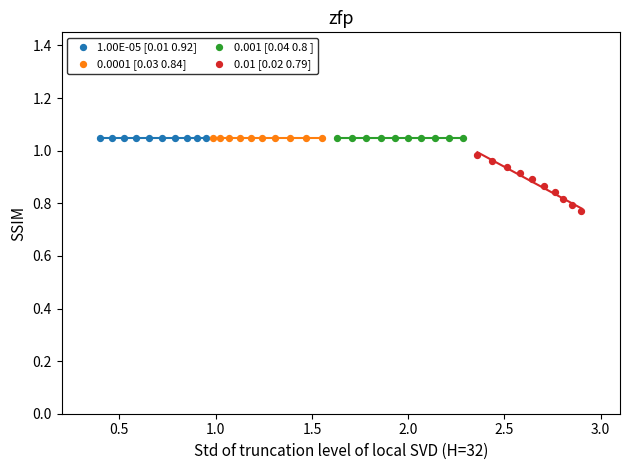

Which series contains the lowest Y value?

0.01 [0.02 0.79]